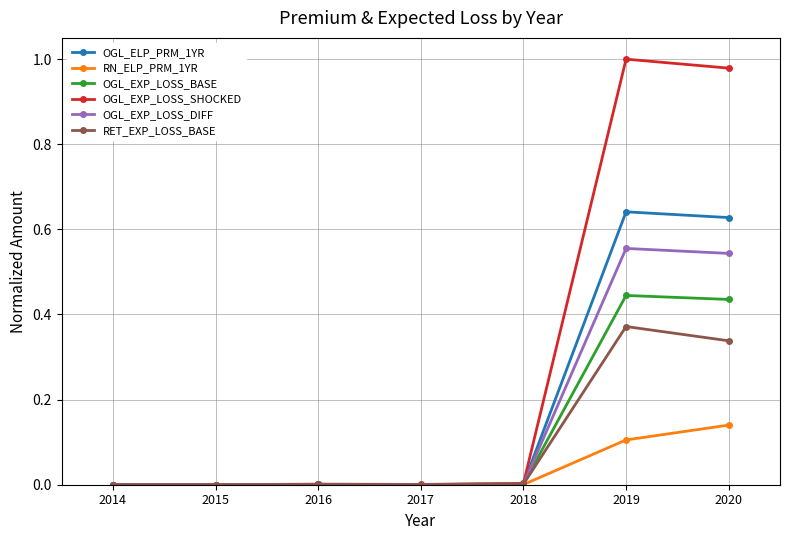

Does the chart have visible grid lines?

Yes